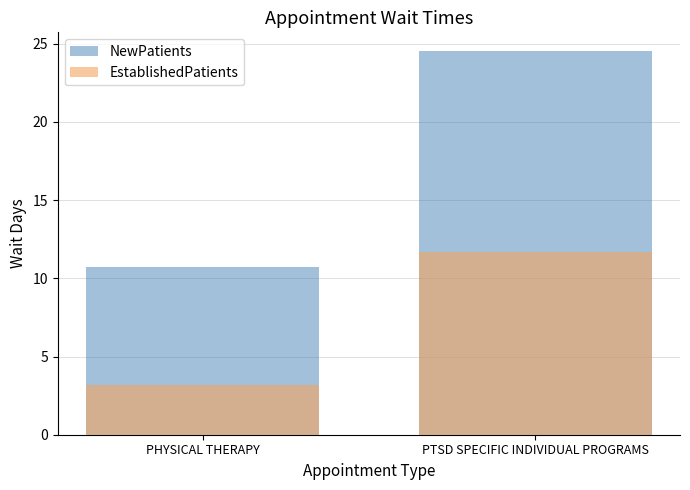

Between PHYSICAL THERAPY and PTSD SPECIFIC INDIVIDUAL PROGRAMS, which is larger?

PTSD SPECIFIC INDIVIDUAL PROGRAMS